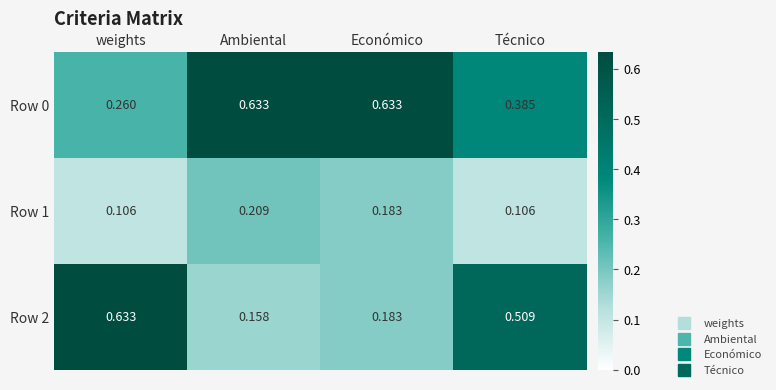

List the labels in order of Row 2 value, largest first.

weights, Técnico, Económico, Ambiental